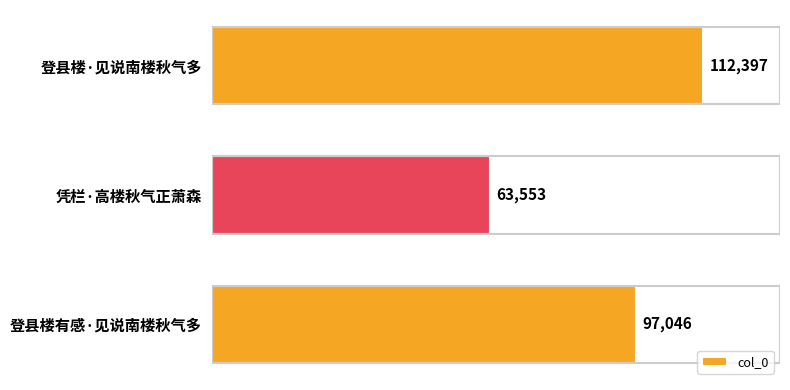

What is the label of the 3rd bar from the top?

登县楼有感·见说南楼秋气多